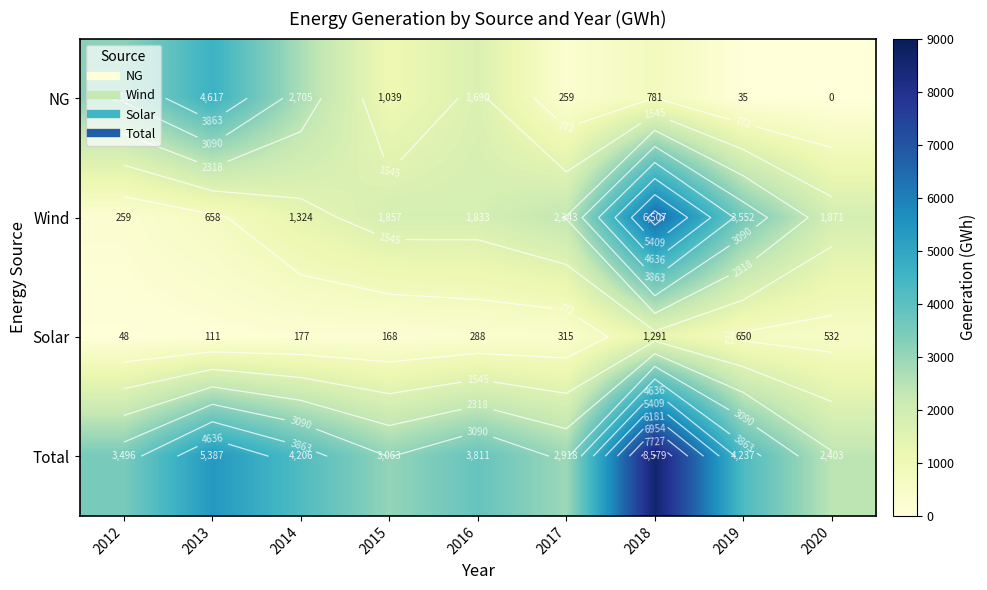

Between 2015 and 2019, which series saw the biggest shift?

Wind